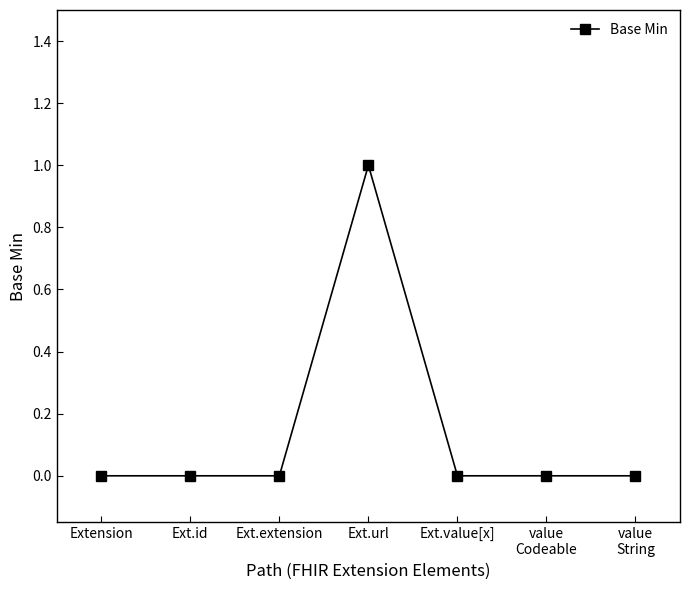

Is it true that the value at Ext.url is 1?

True